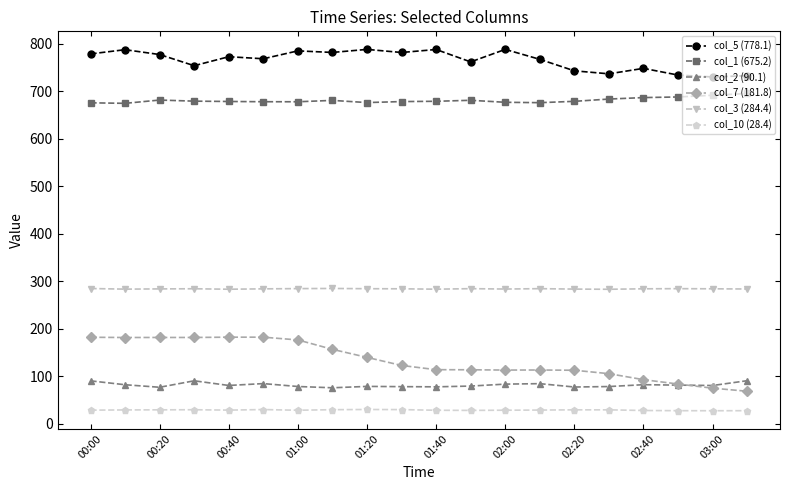

Which series has the largest total across all categories?

col_5 (778.1)